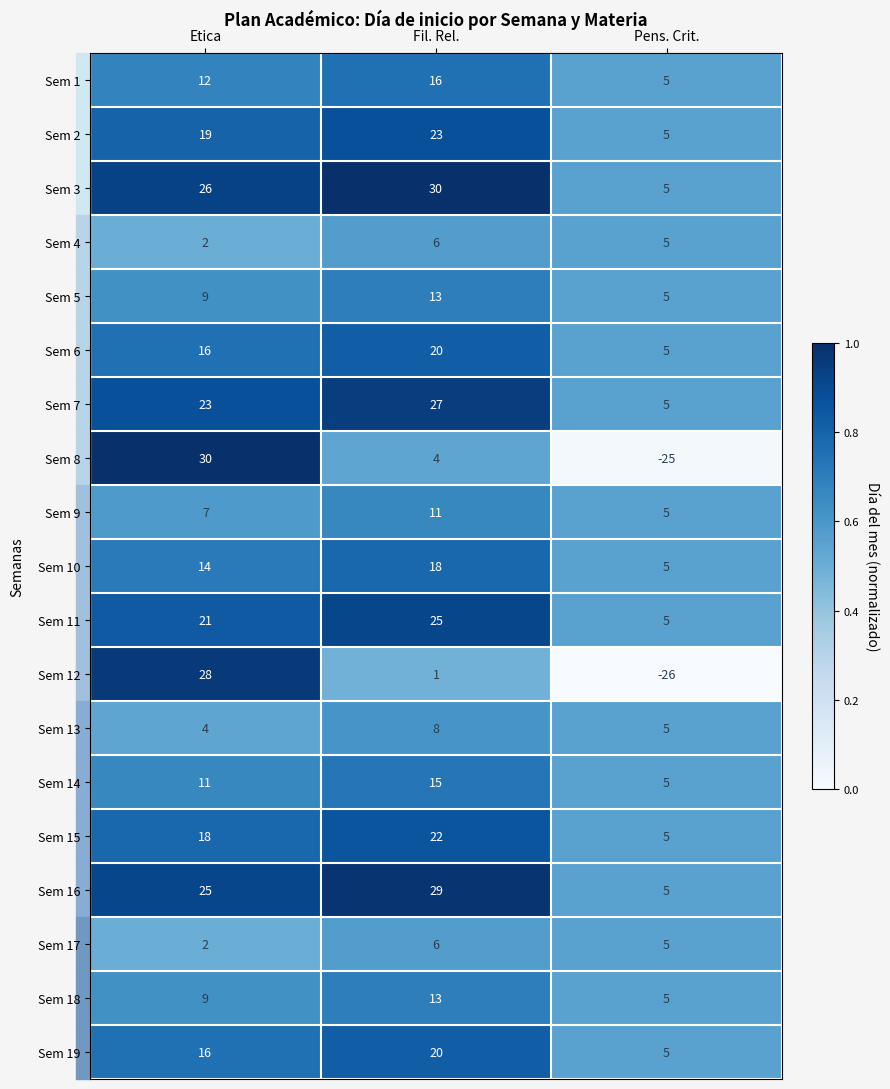

What is the difference between the maximum and minimum values in the Sem 17 series?

4